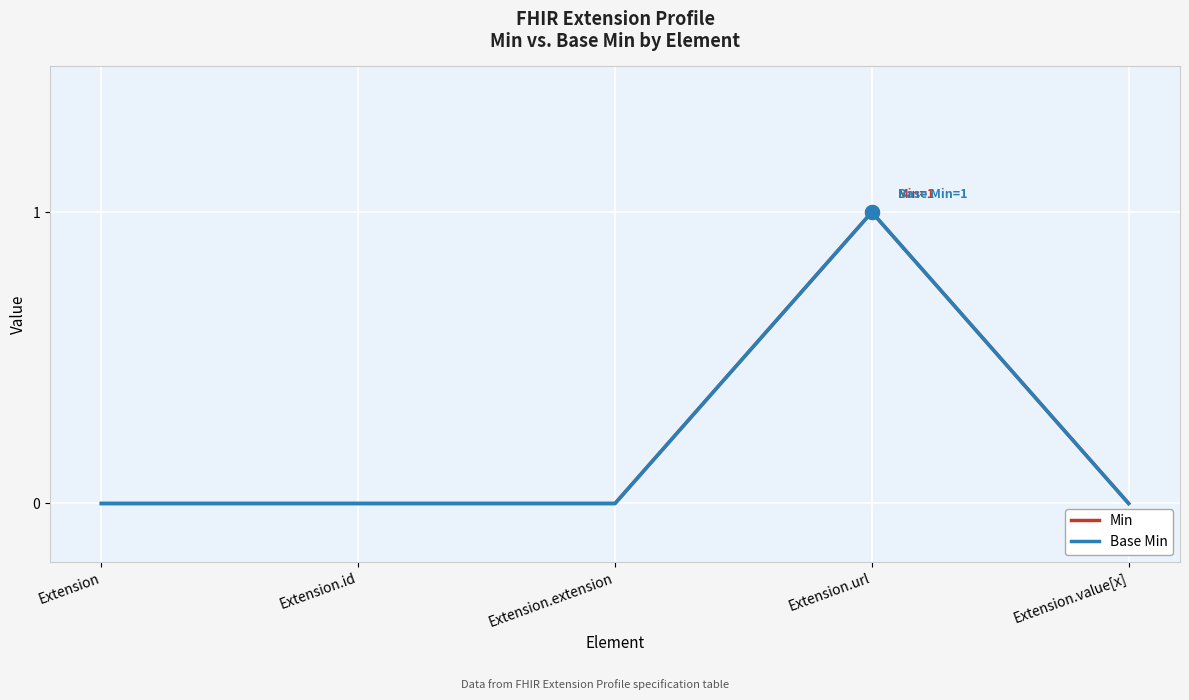

Between Extension and Extension.extension, which series saw the biggest shift?

Min